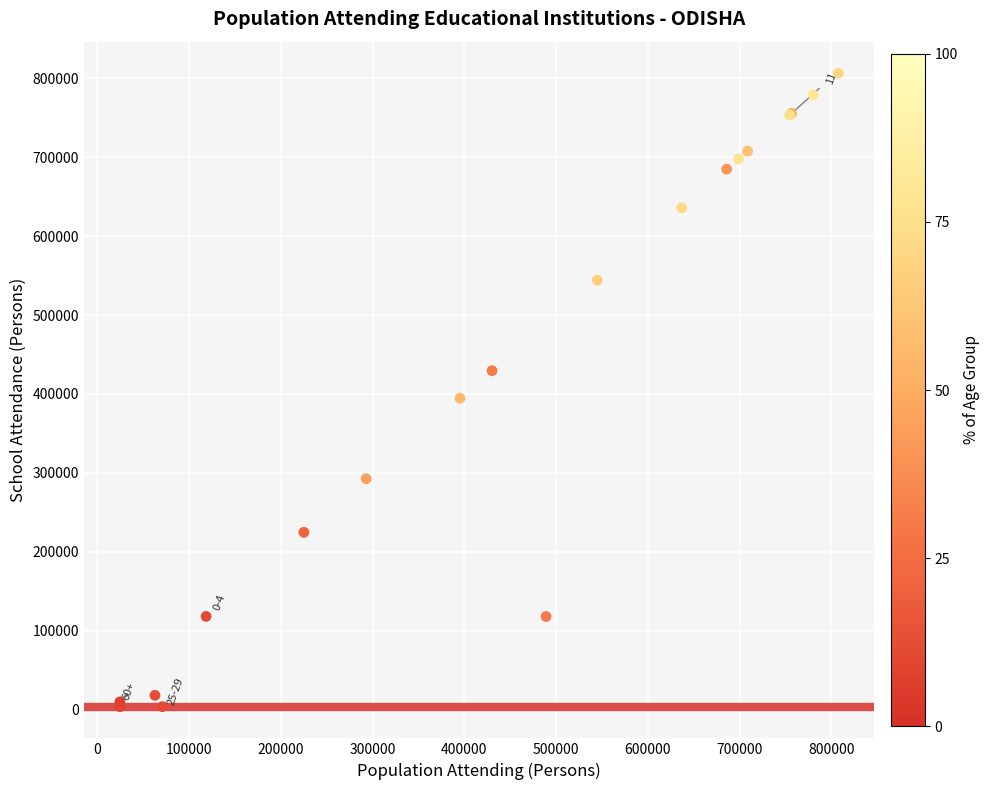

What Y value in the scatter plot is closest to 405007?

394615